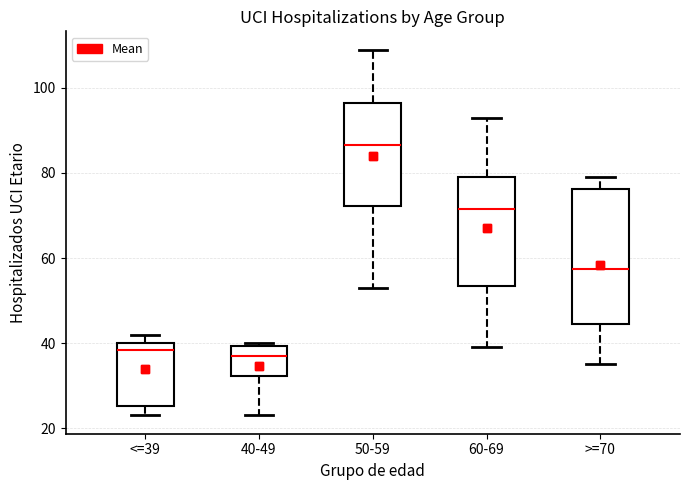

Comparing the boxes themselves (not the whiskers), which one is the tallest?

>=70